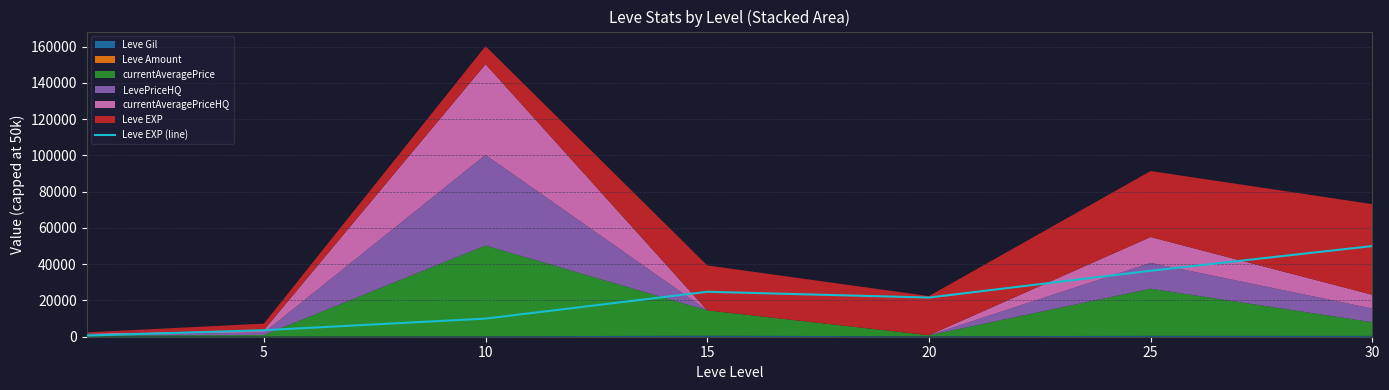

The chart shows a value of 3800 at 10. True or false?

False